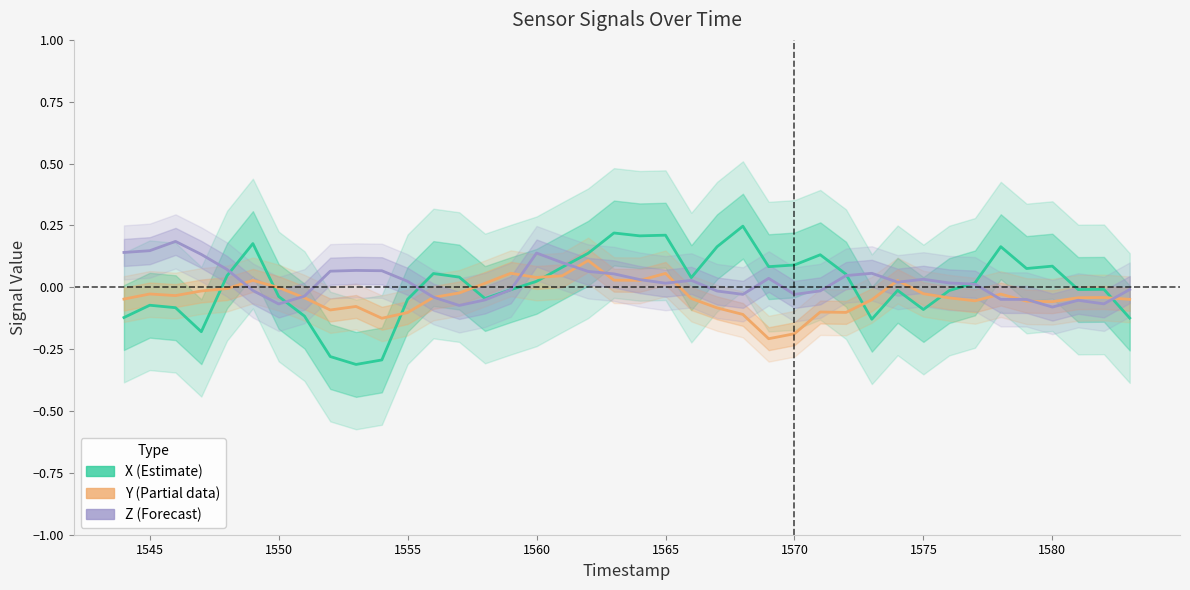

List the series in order of their overall mean, highest first.

Z, X, Y